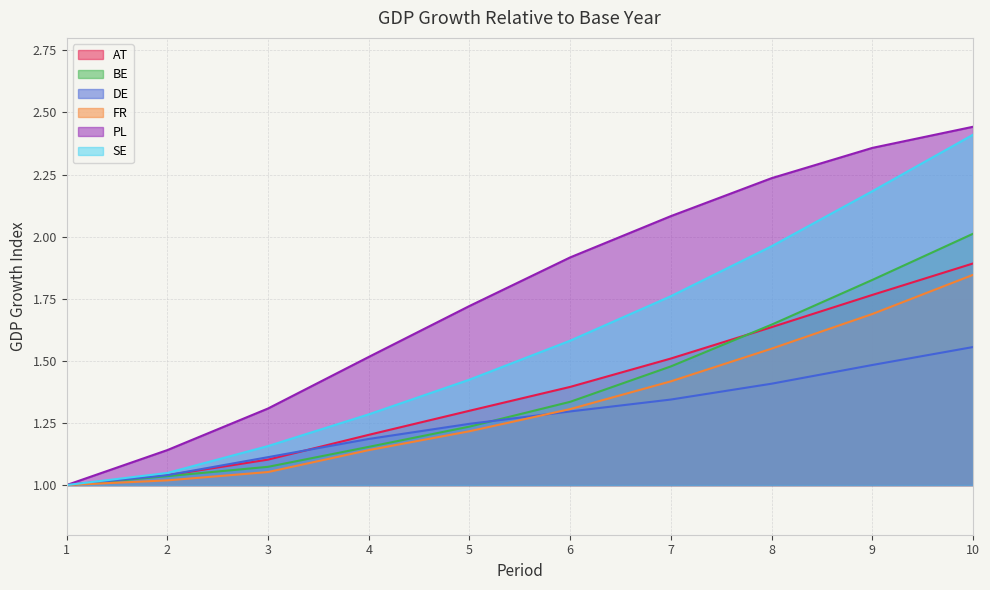

What is the minimum value shown in the chart?

1.0